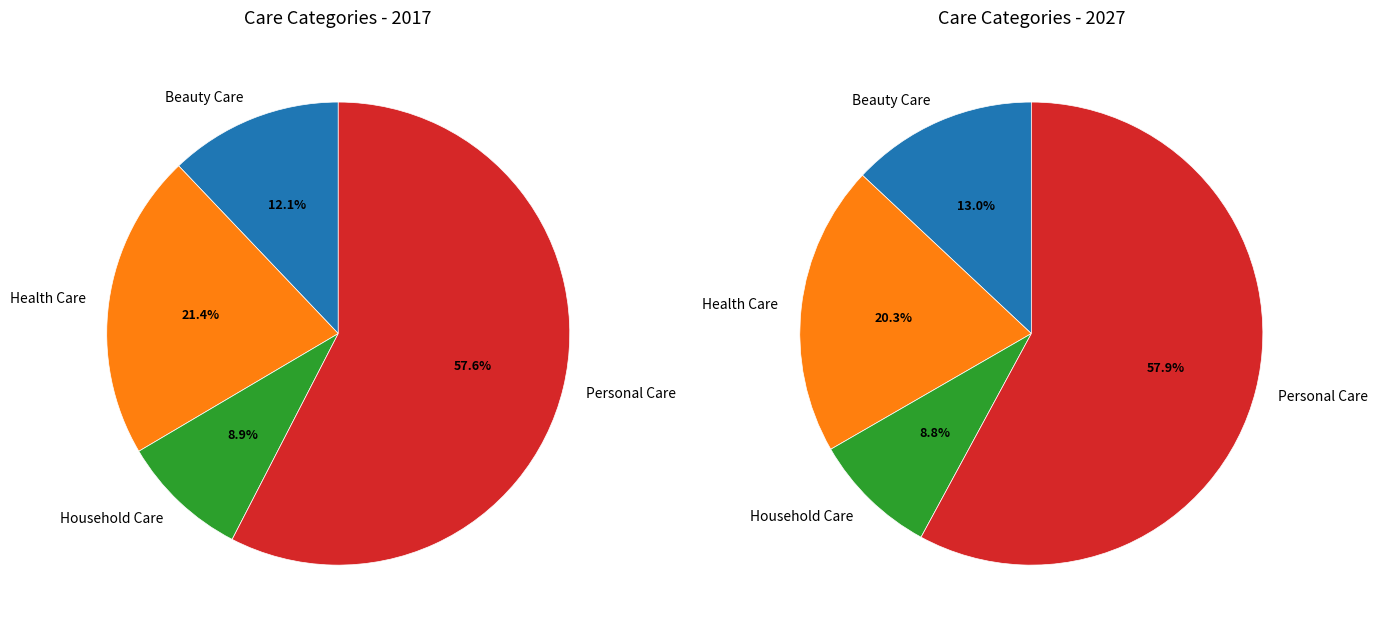

Does any single category account for the majority?

Yes